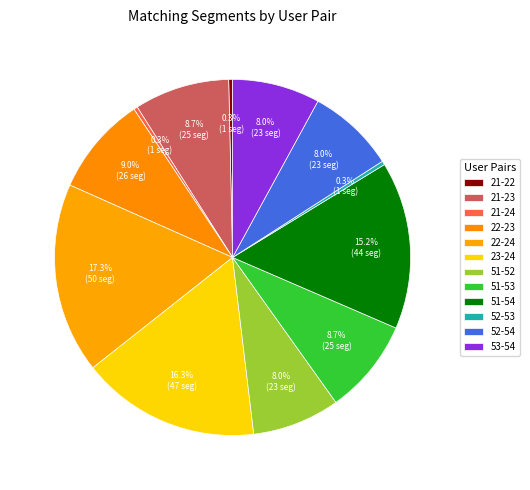

Is the sum of 23-24 and 22-23 greater than half?

No